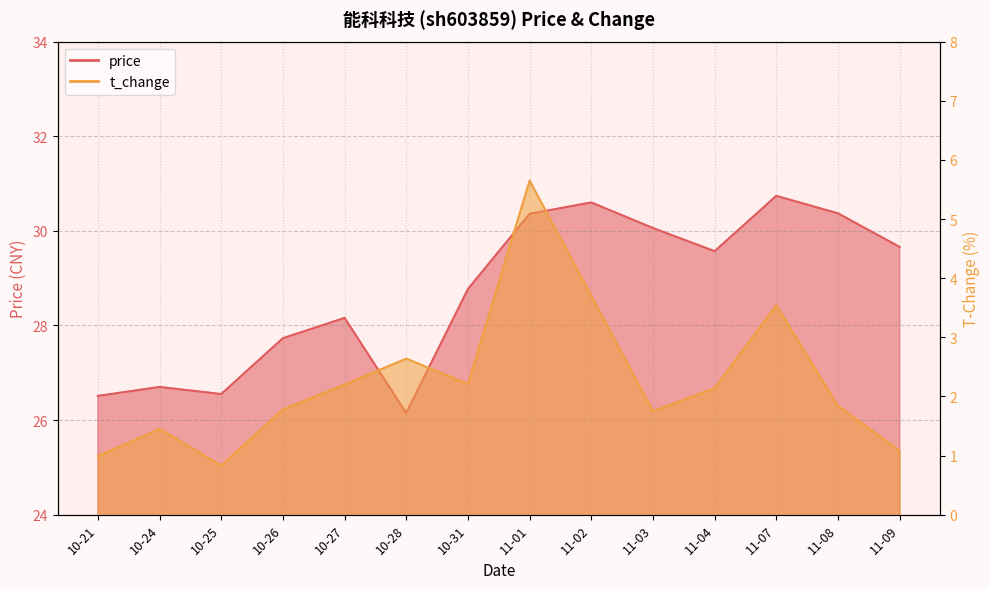

What is the sum of all price values?

401.9